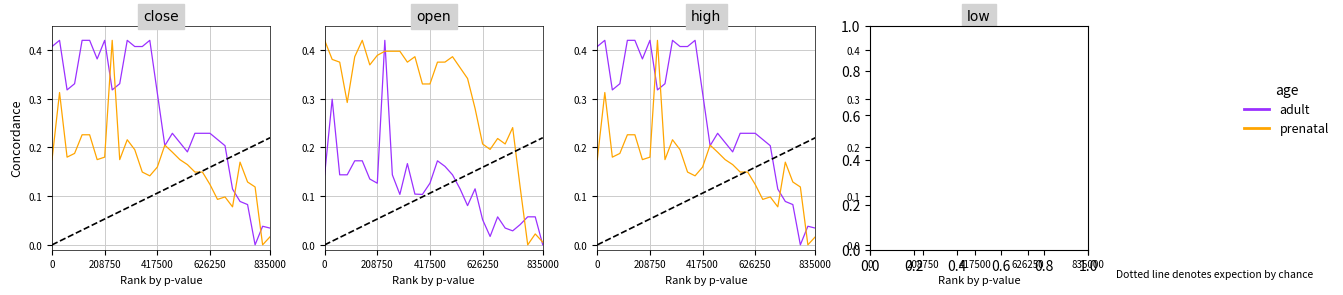

Reading left to right, extract all data points from this chart.

adult: 0.1	0.3	0.1	0.1	0.2	0.2	0.1	0.1	0.4	0.1	0.1	0.2	0.1	0.1	0.1	0.2	0.2	0.1	0.1	0.1	0.1	0.1	0.0	0.1	0.0	0.0	0.0	0.1	0.1	0.0
prenatal: 0.4	0.4	0.4	0.3	0.4	0.4	0.4	0.4	0.4	0.4	0.4	0.4	0.4	0.3	0.3	0.4	0.4	0.4	0.4	0.3	0.3	0.2	0.2	0.2	0.2	0.2	0.1	0.0	0.0	0.0